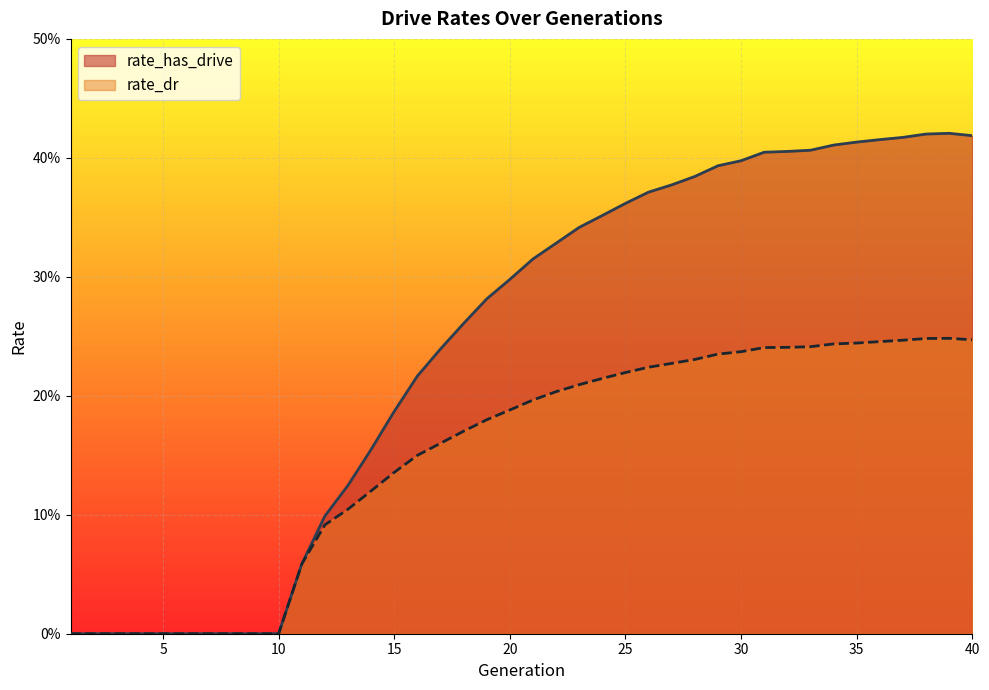

True or false: rate_dr and rate_has_drive cross at least once.

False